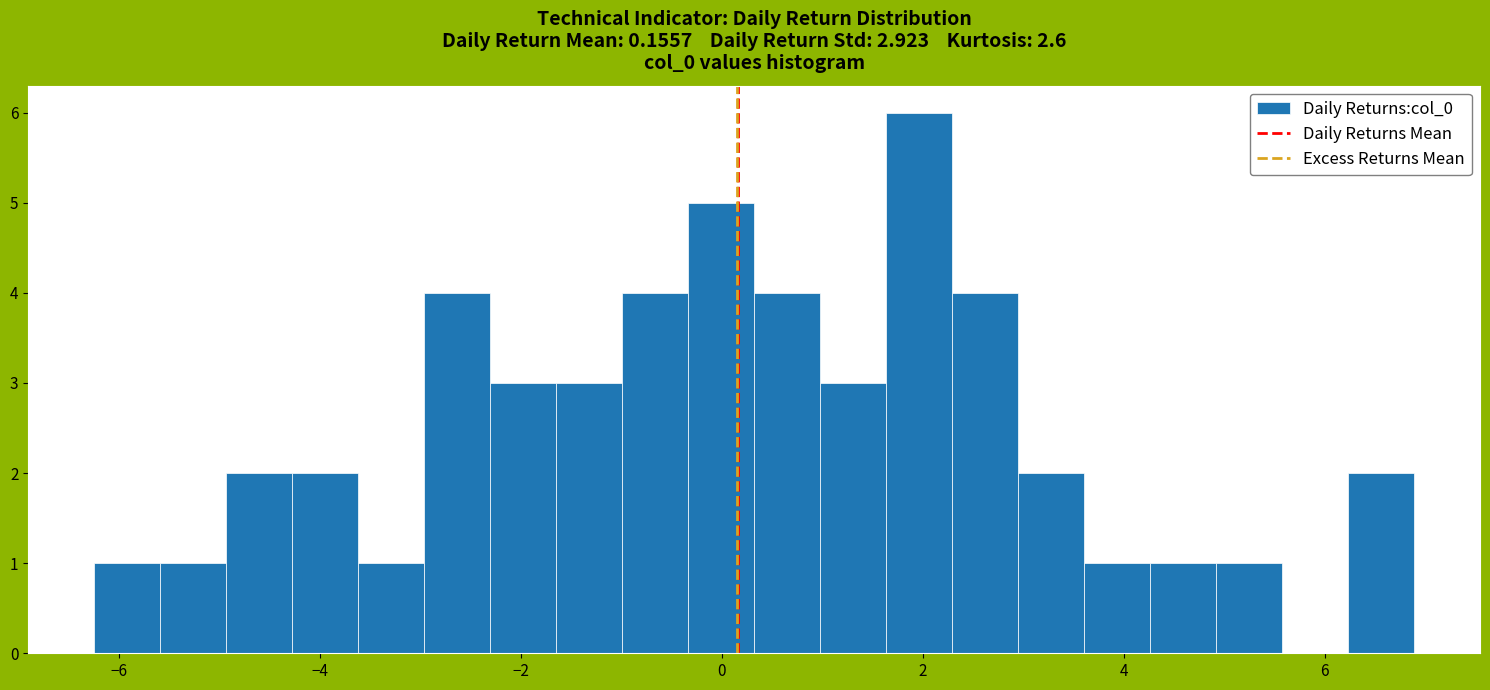

Read against the x-axis, roughly where is the centre of the tallest bar?

2.0